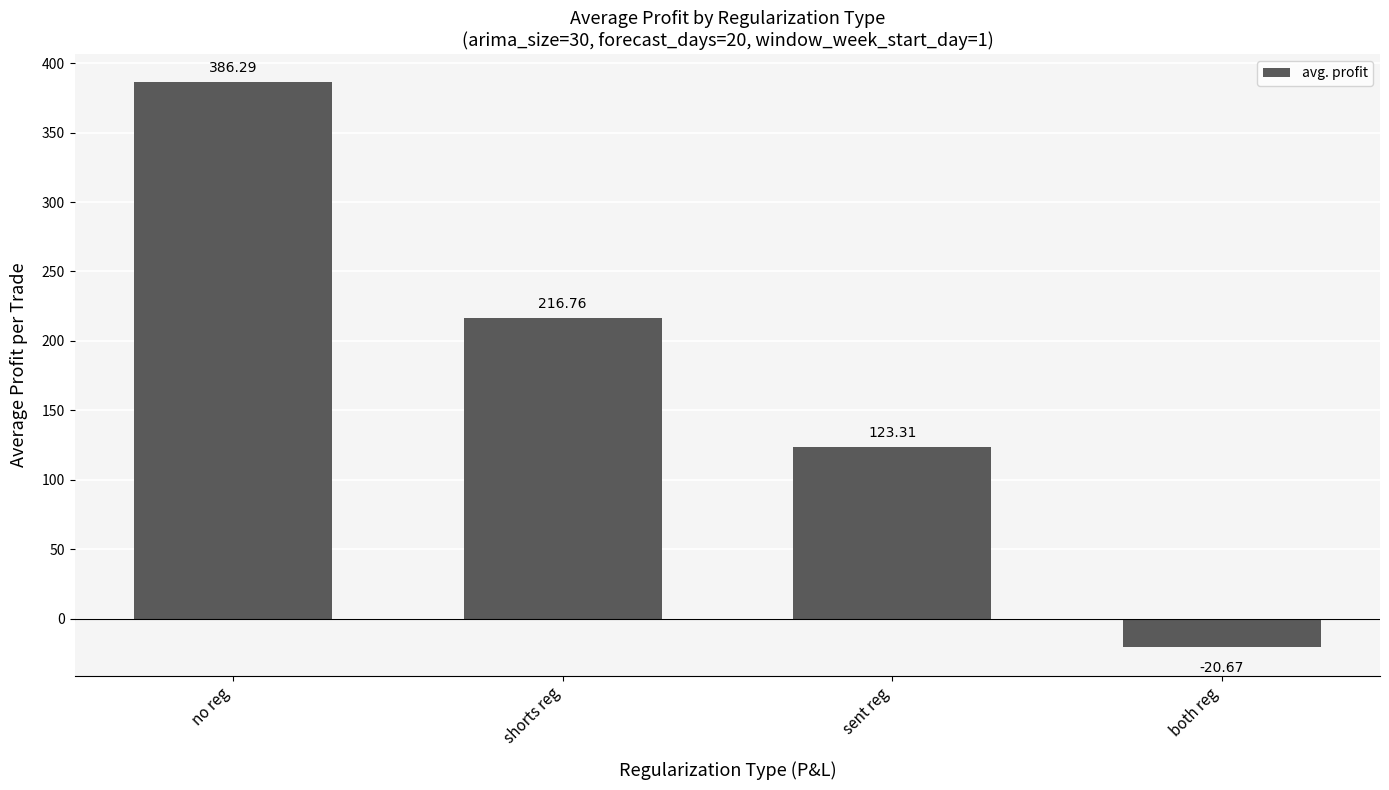

Reading left to right, what are all the values shown in this chart?

386.3	216.8	123.3	-20.7